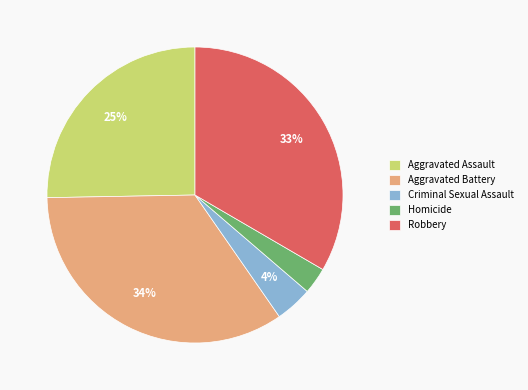

Is there a majority slice in this chart?

No